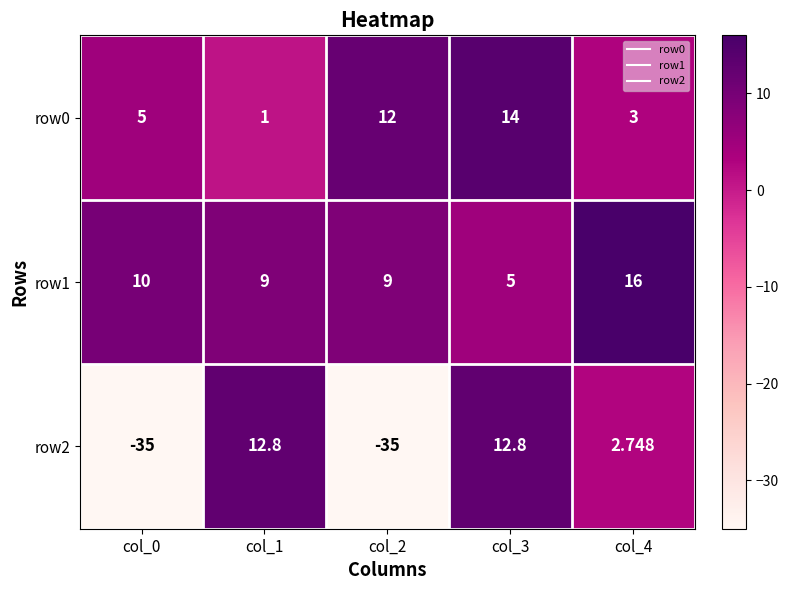

What is the total value across all series at col_4?

21.7